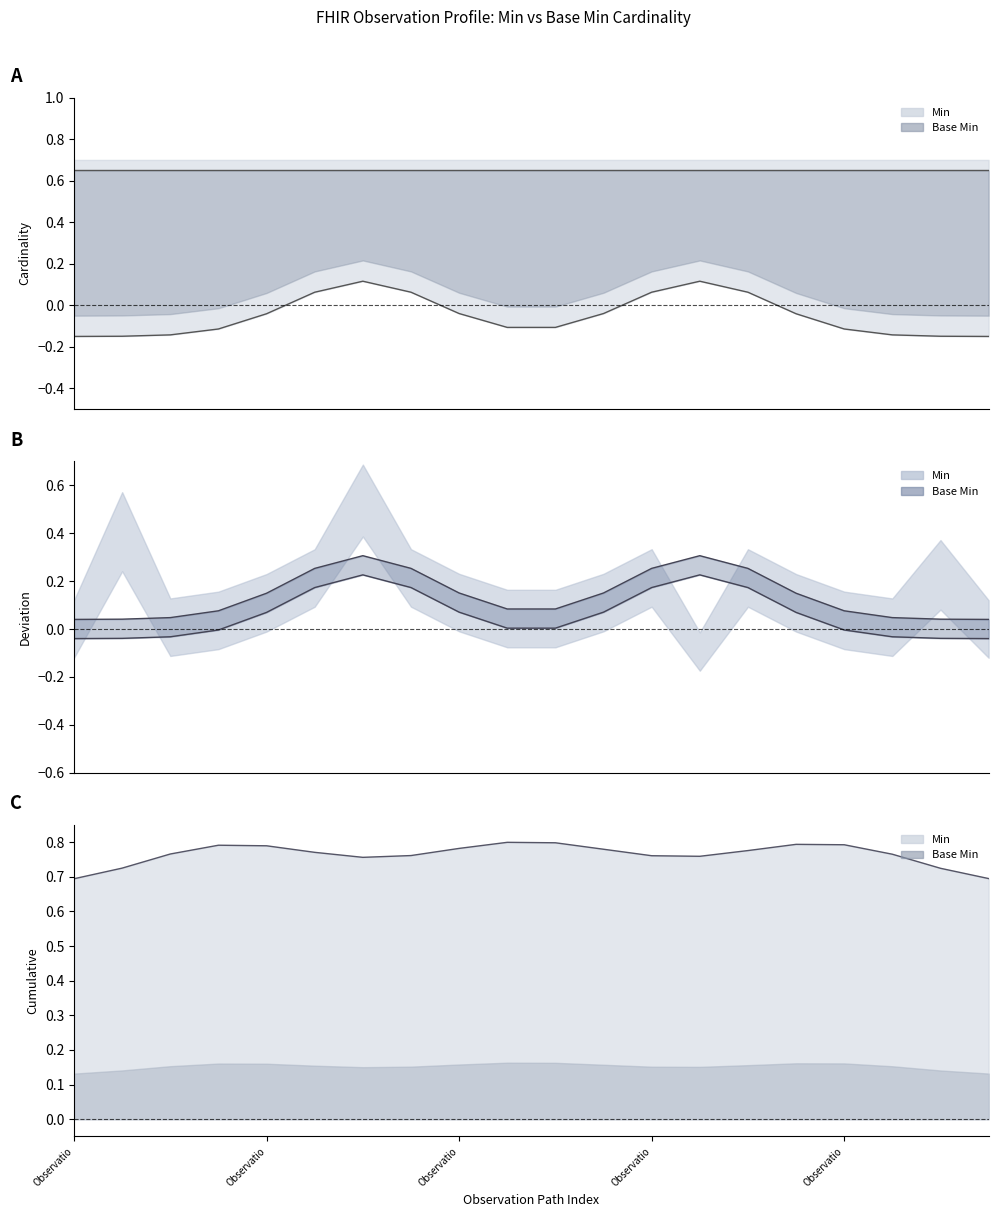

Rank the series by their maximum value, from highest to lowest.

Min, Base Min